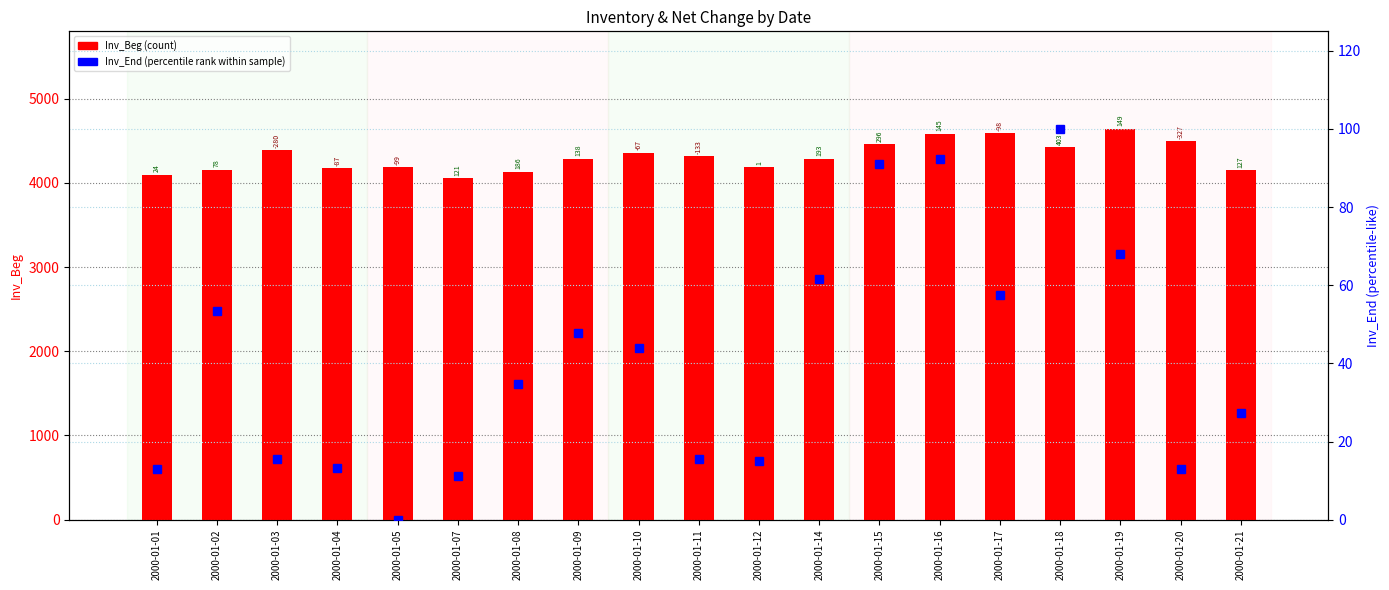

What is the sum of the Inv_Beg values at 2000-01-08 and 2000-01-03?

8522.0